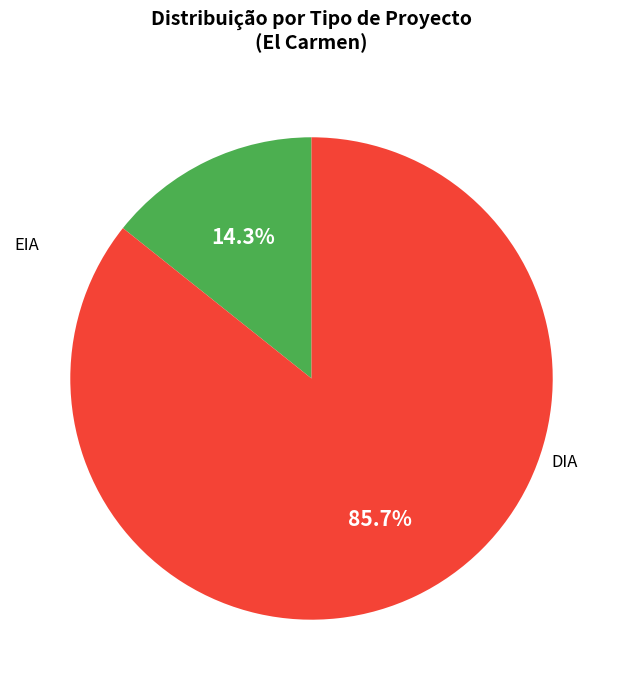

How many slices are in this pie chart?

2